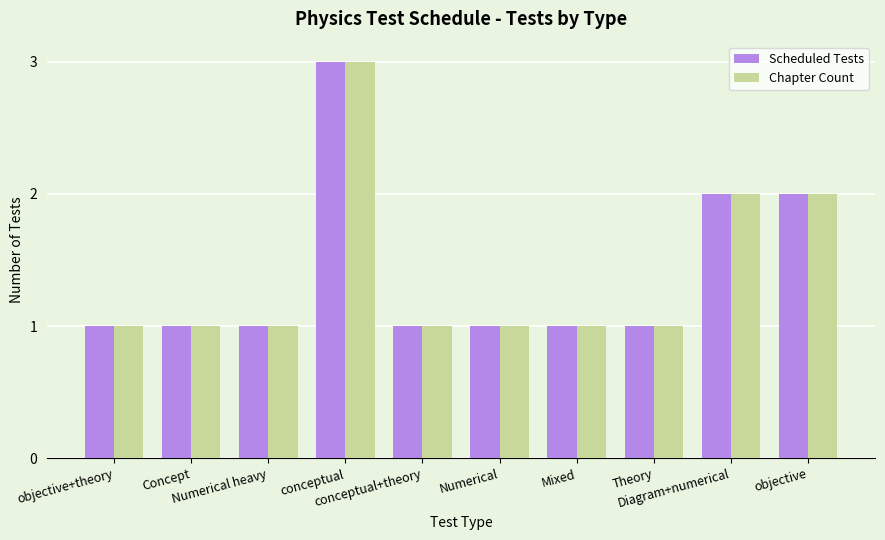

What is the maximum value shown in the chart?

3